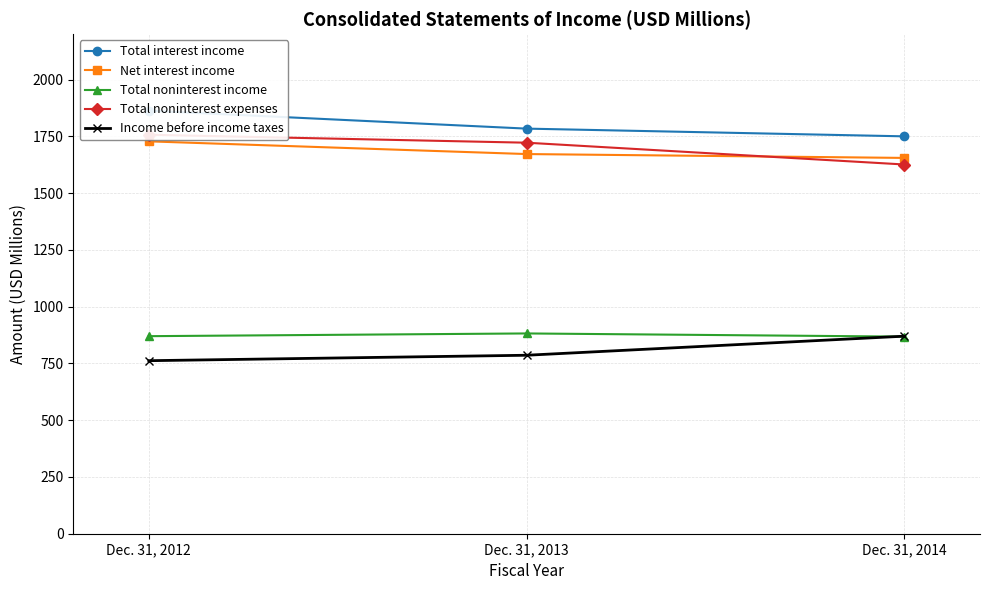

Rank the categories by Total interest income value from highest to lowest.

Dec. 31, 2012, Dec. 31, 2013, Dec. 31, 2014